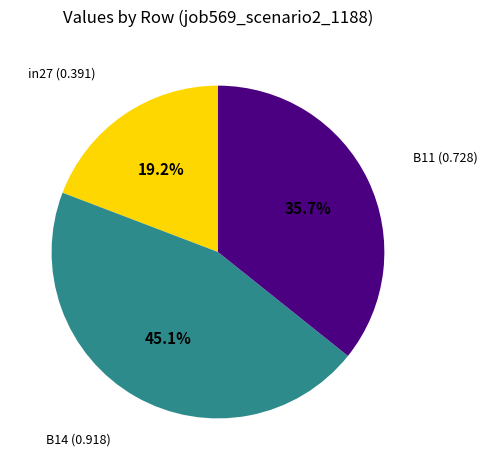

Is there any slice that represents more than half of the pie?

No